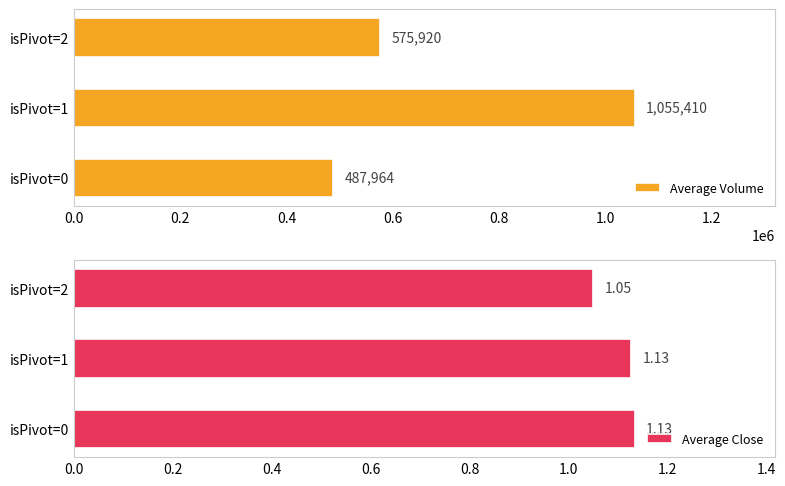

True or false: Average Volume has a value of 487964.2 at isPivot=0.

True